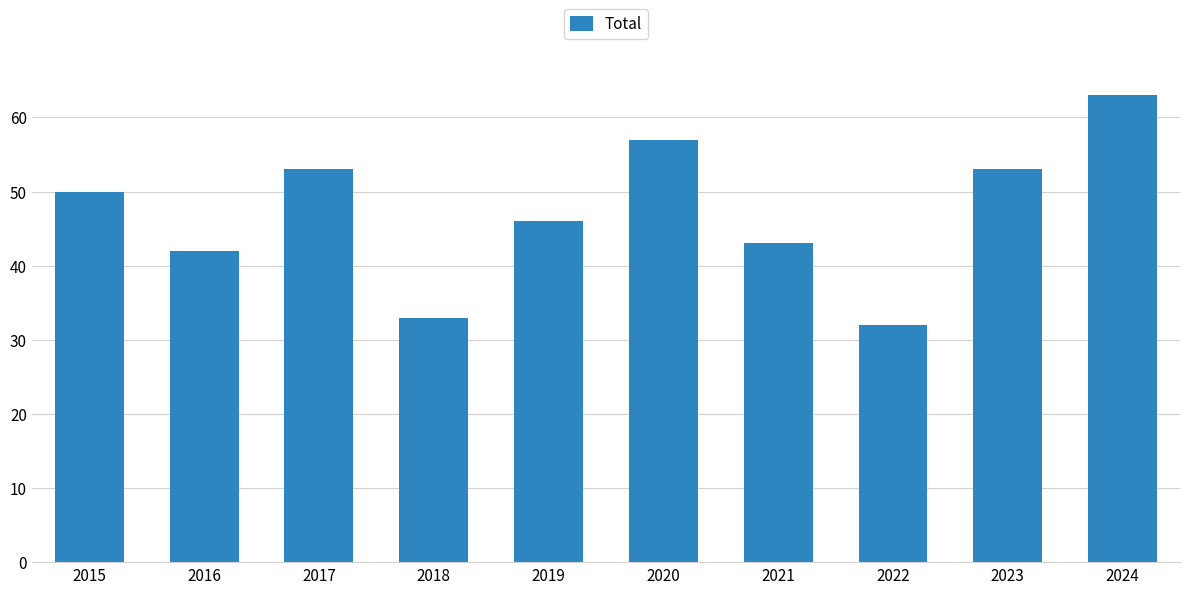

At which category does the chart reach its peak across all series?

2024